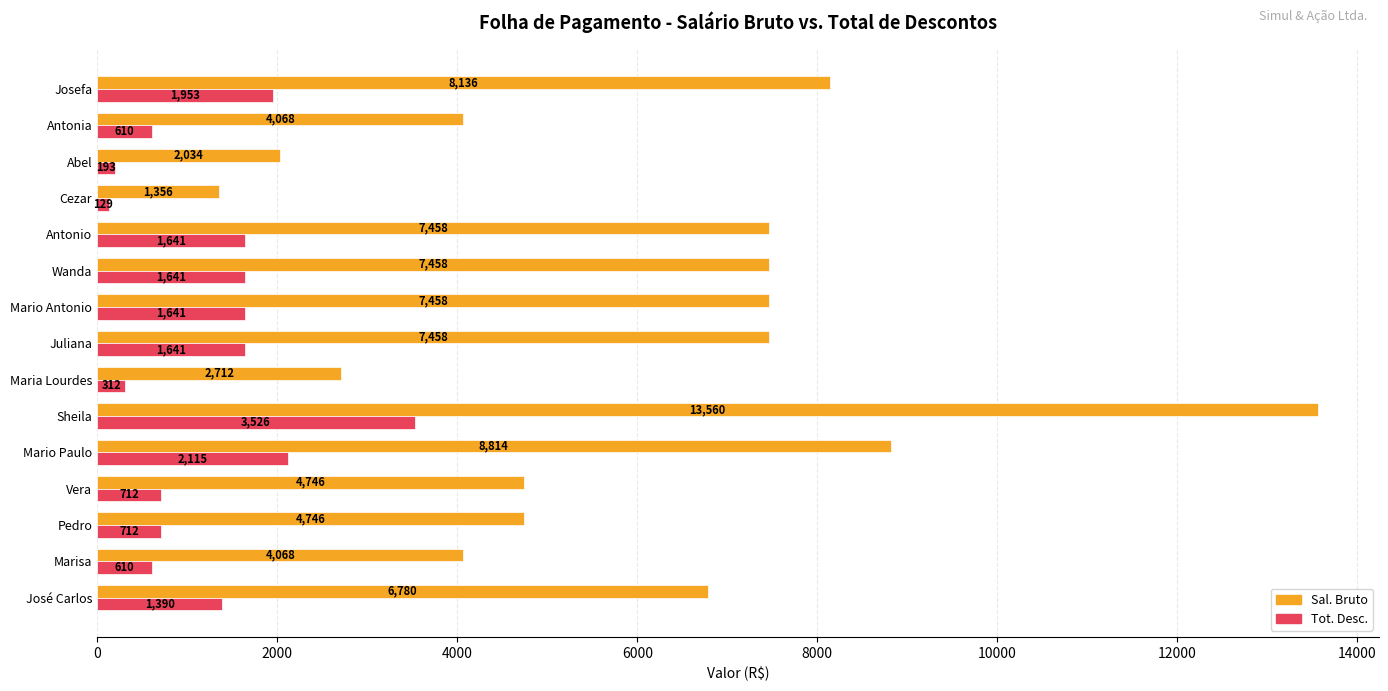

What is the difference between the maximum and second lowest values in the Sal. Bruto series?

11526.0